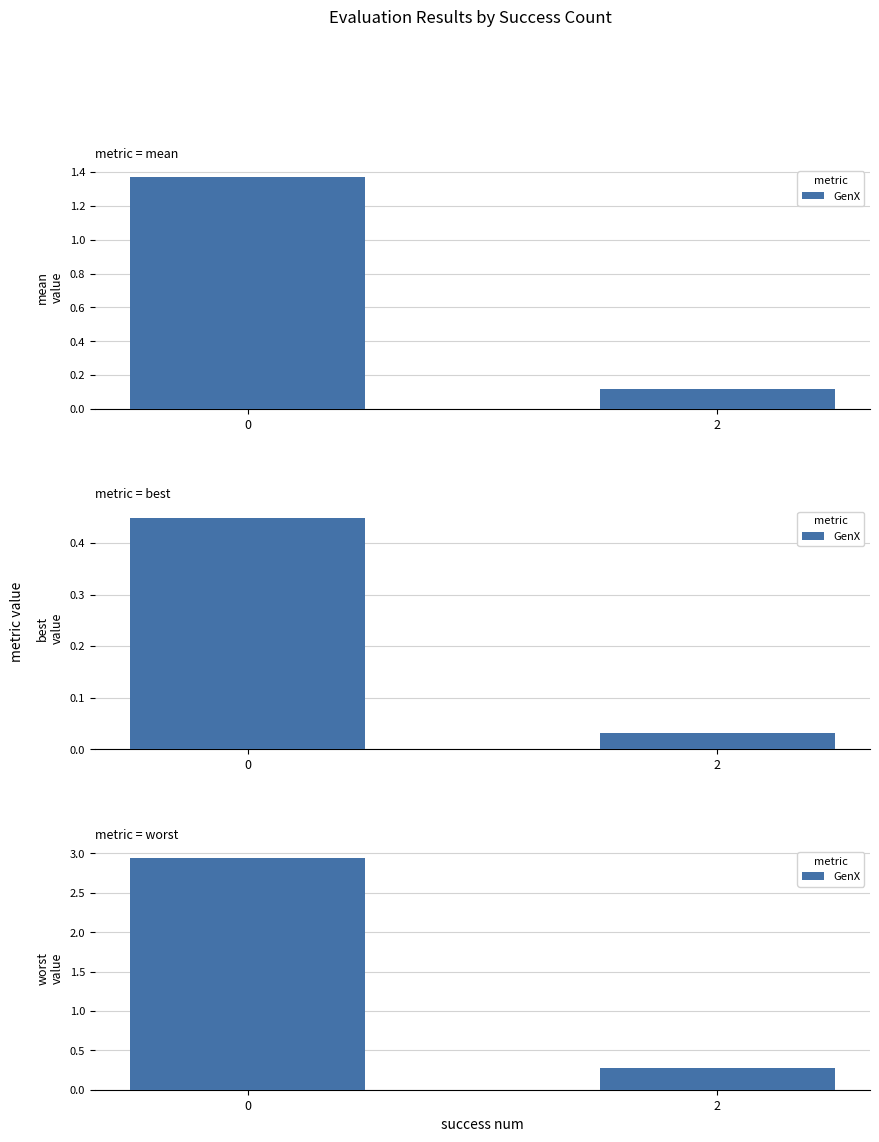

The chart shows a value of 2.9 at 0. True or false?

True